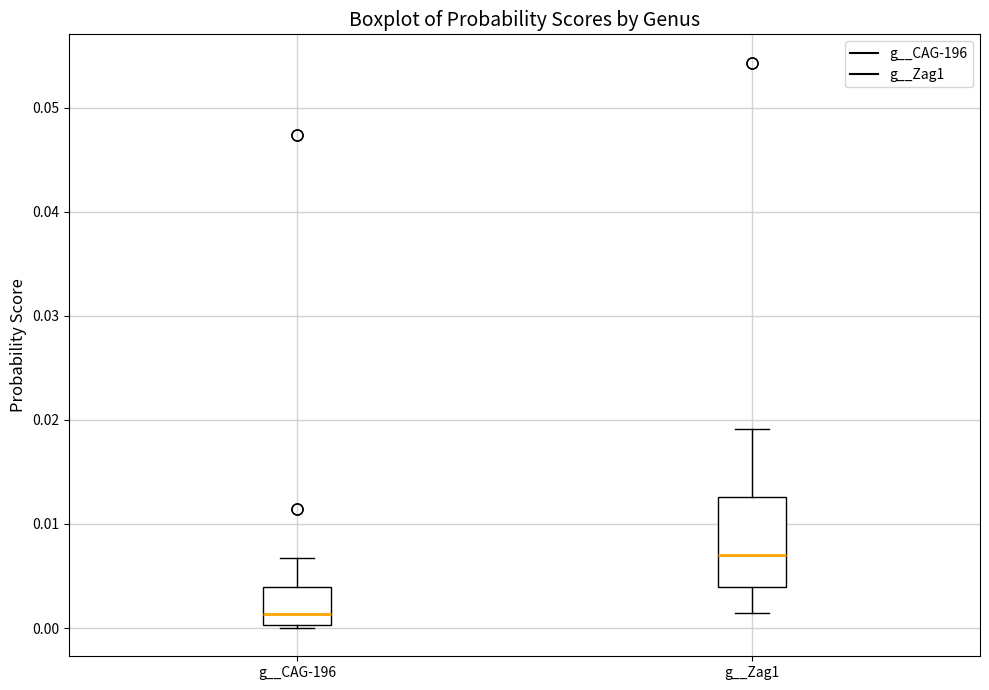

Which box is the tallest, from its lower edge to its upper edge?

g__Zag1